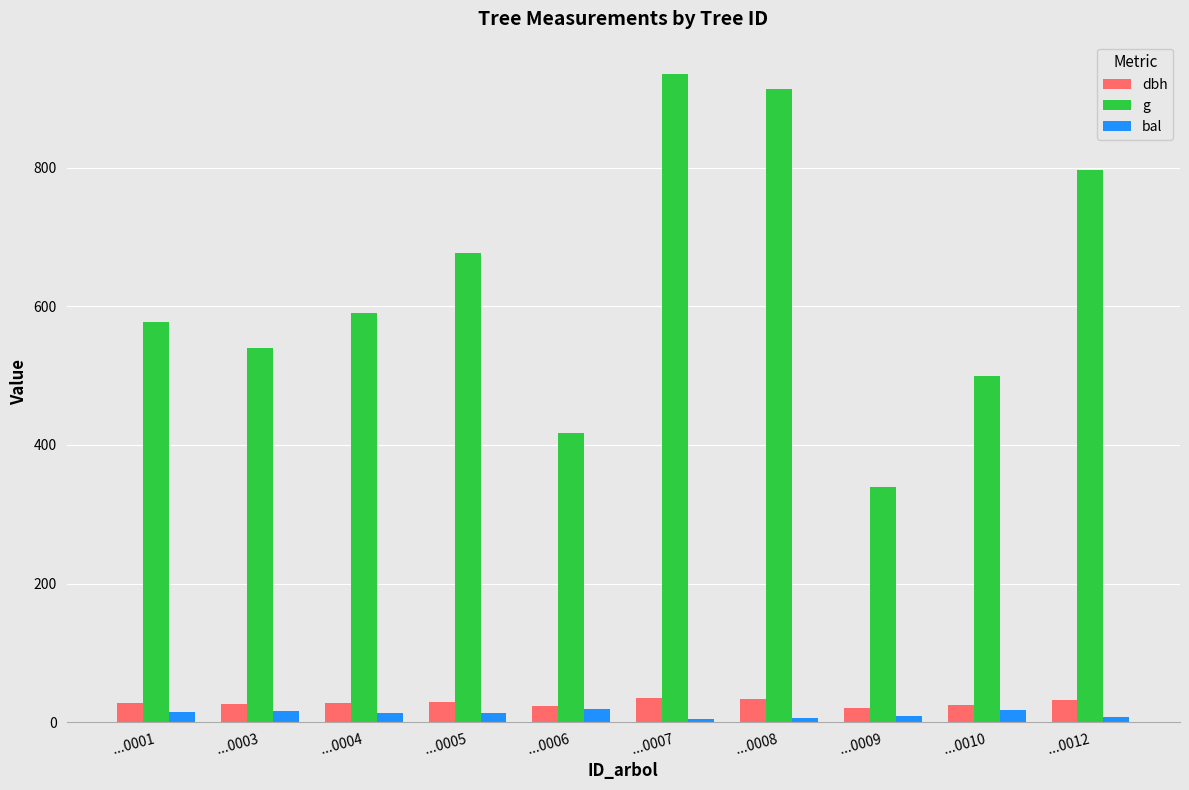

What is the sum of all dbh values?

279.6